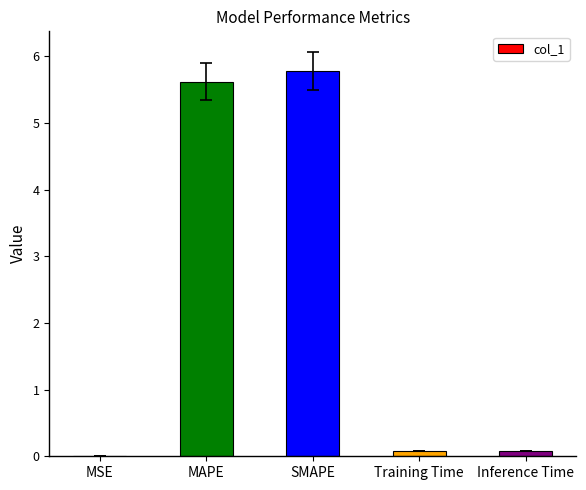

What is the sum of all values?

11.6